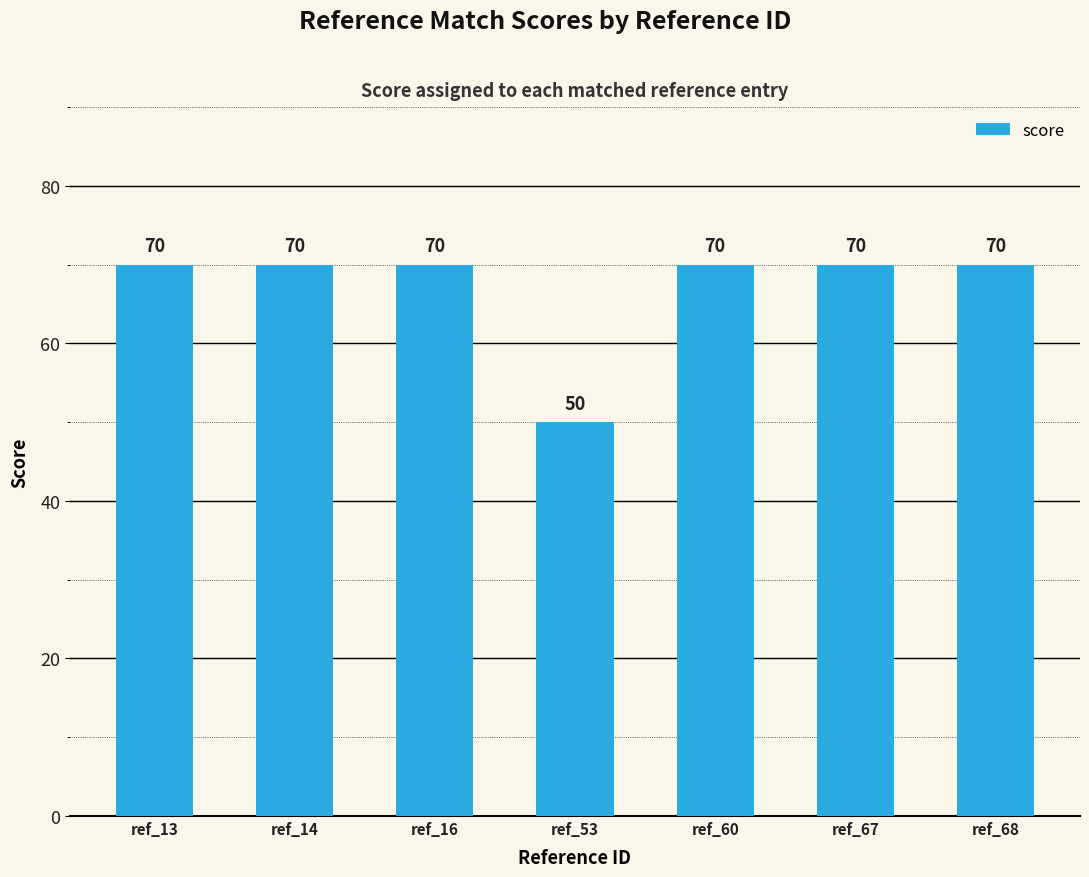

The chart shows a value of 92 at ref_14. True or false?

False